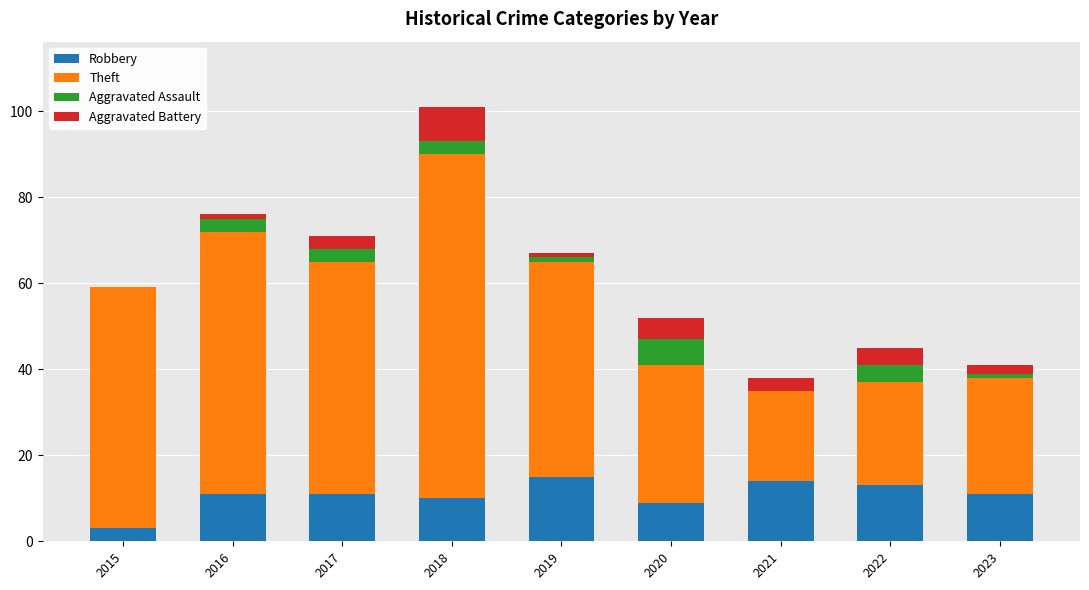

Is it true that Robbery equals 14 at 2021?

True